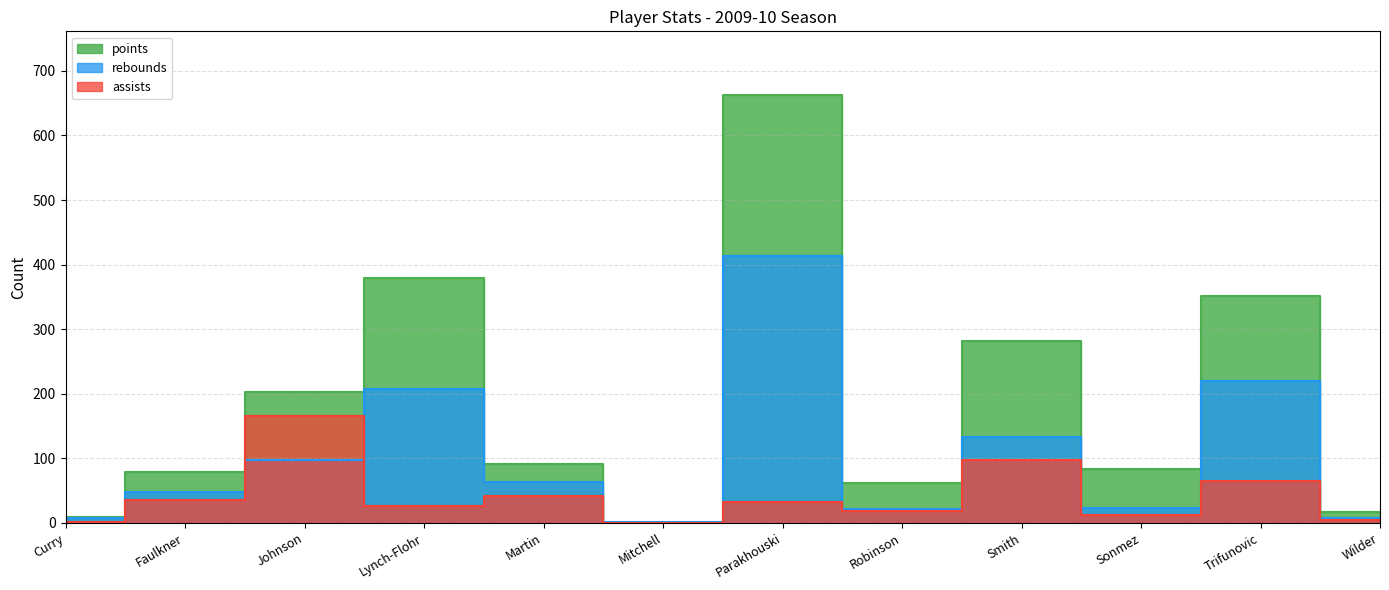

Which series has the largest range (max minus min)?

points